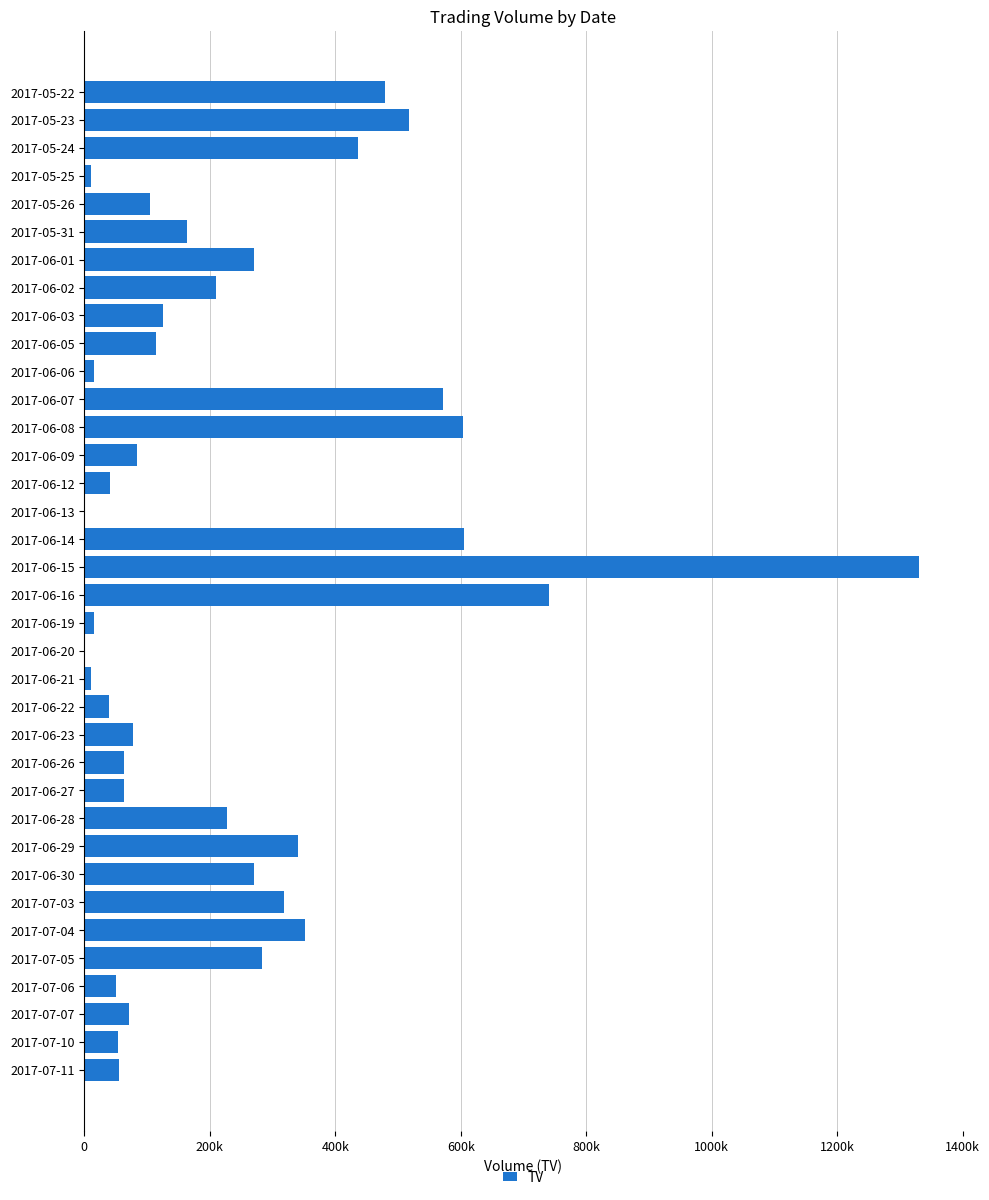

Count the number of data series in this chart.

1